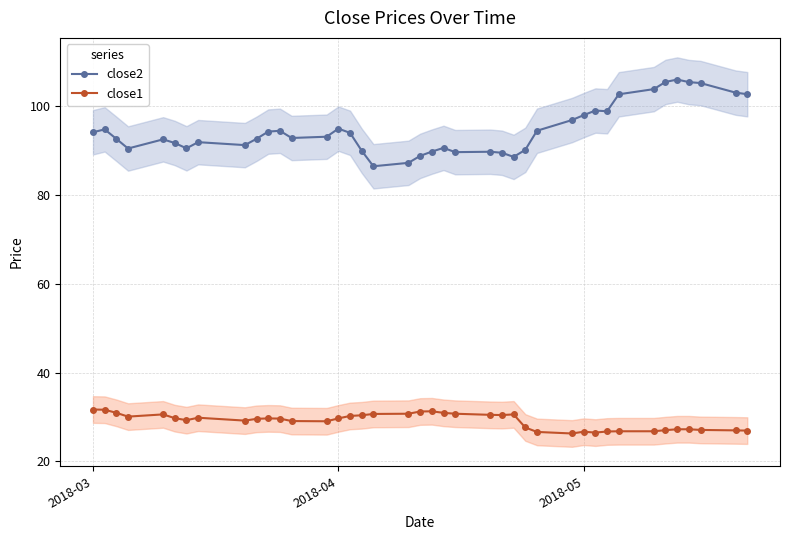

True or false: close1 and close2 cross at least once.

False